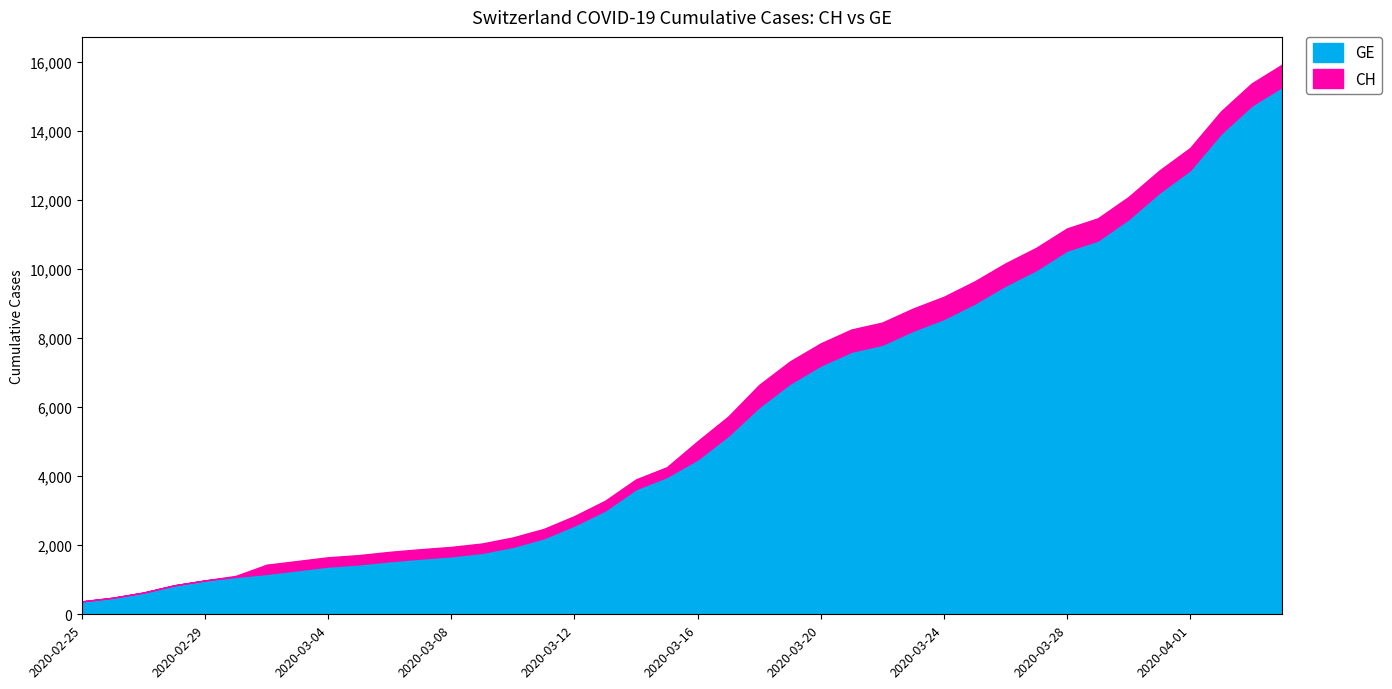

What are all the series names shown in the legend?

GE, CH